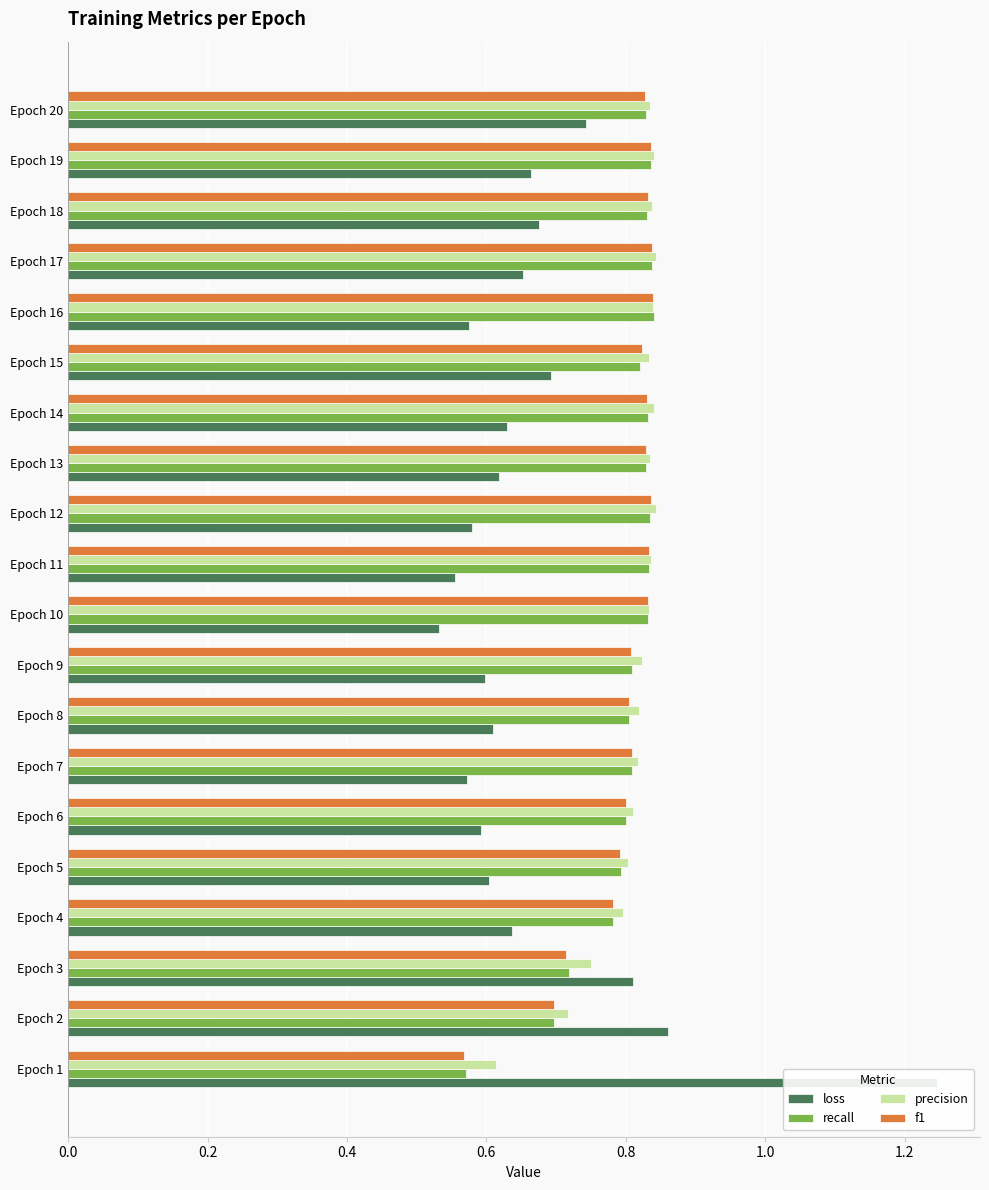

What is the approximate value of recall at Epoch 4?

0.8